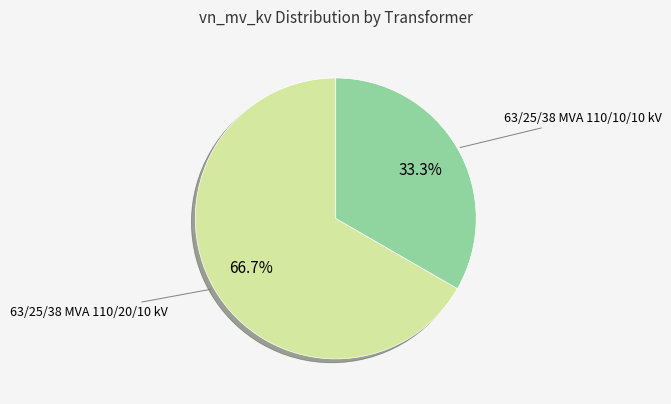

How many slices are in this pie chart?

2